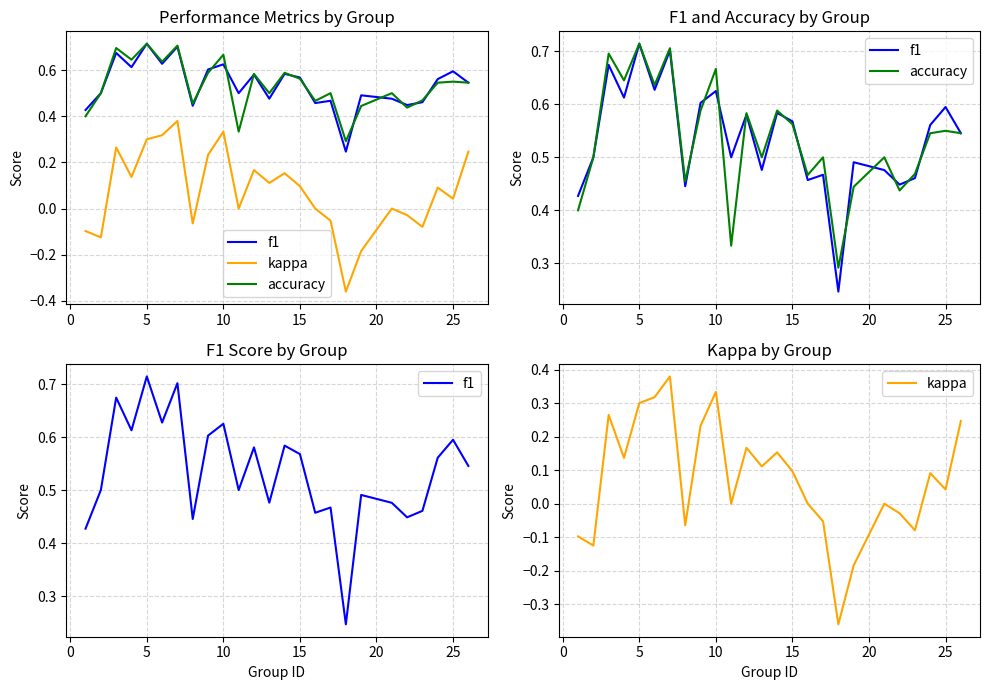

In f1, how many points are higher than both neighbors (excluding endpoints)?

9